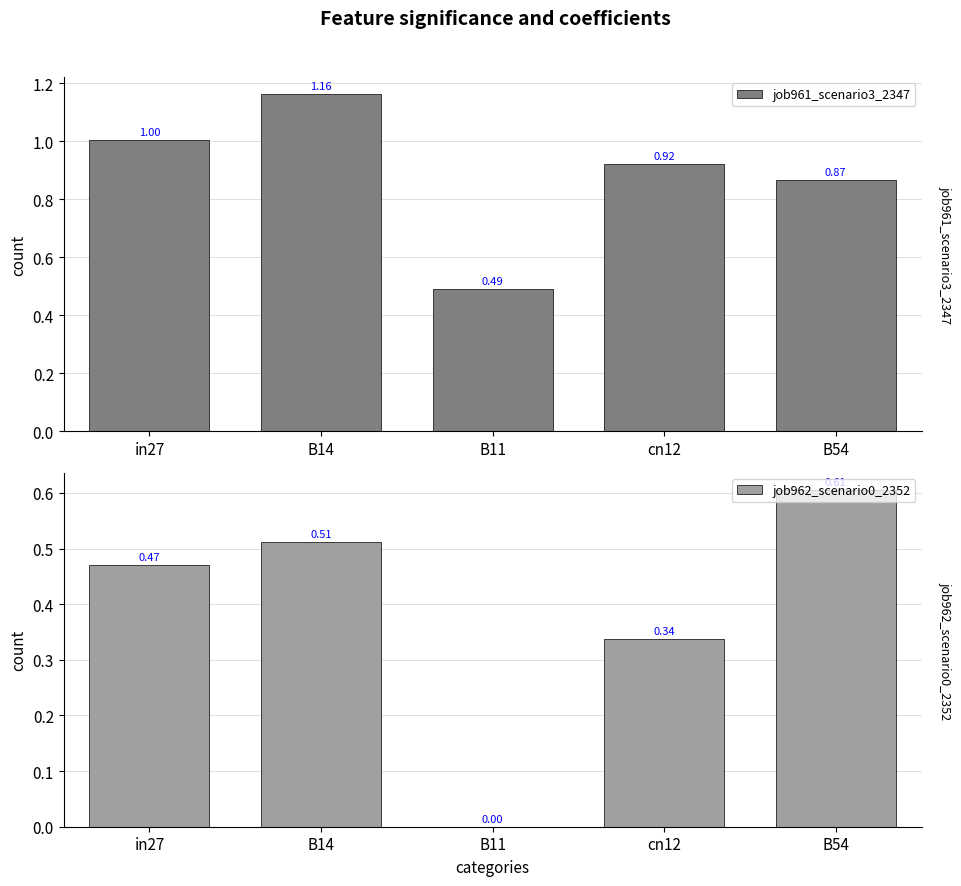

At how many categories does at least one series exceed 0?

5